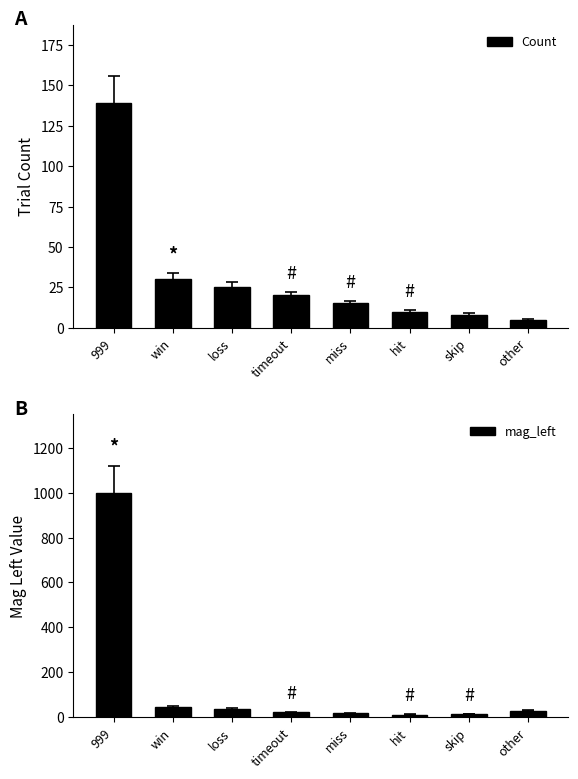

What is the label of the 8th bar from the right?

999